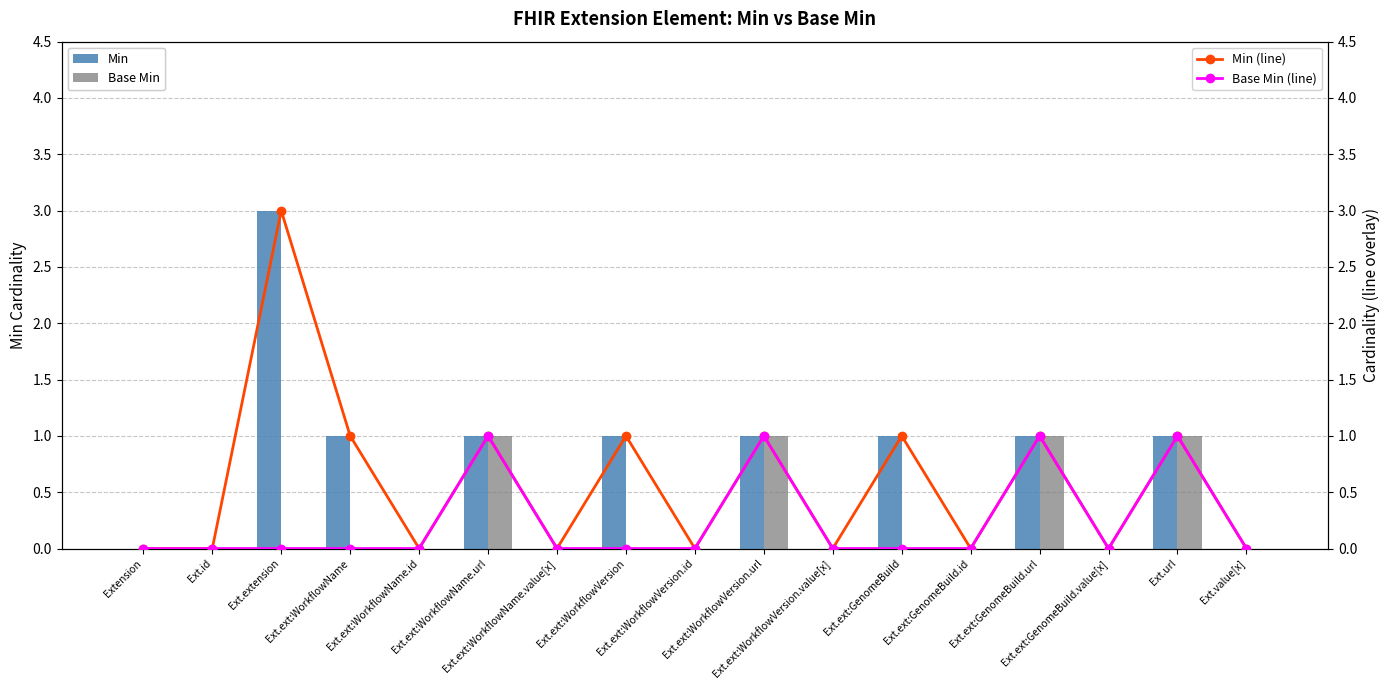

Does the chart contain stacked bars?

No